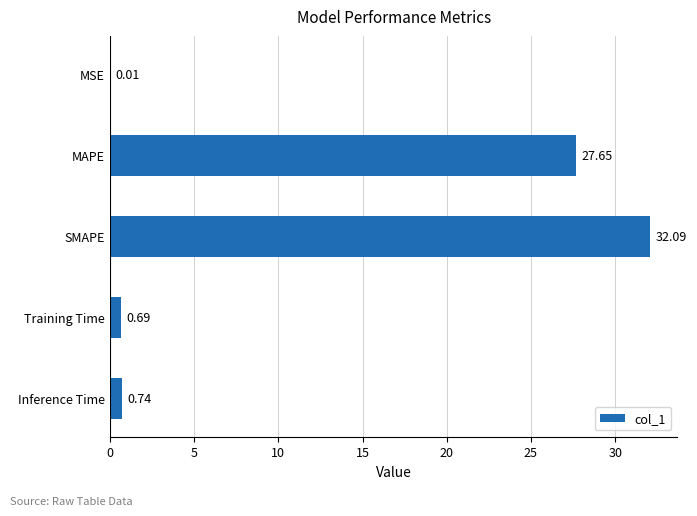

Where is the data nearest to the value 16?

MAPE